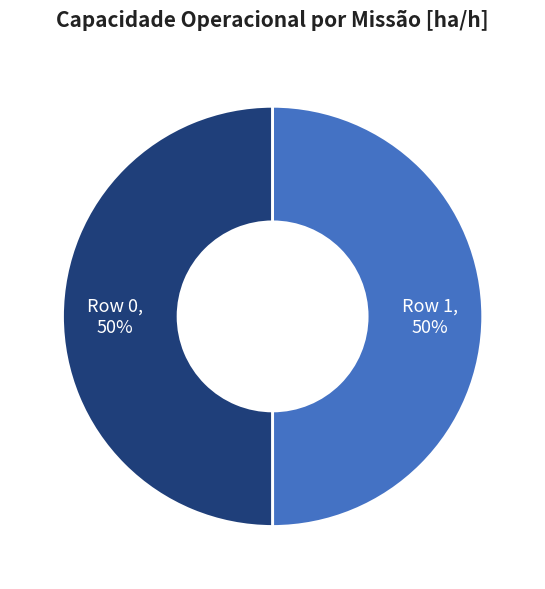

The Row 0 slice represents 50% of the pie. True or false?

True